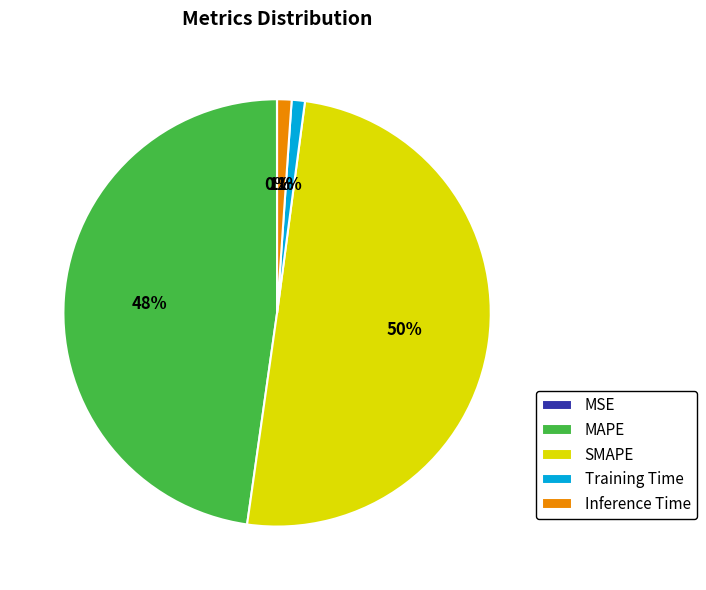

Does Training Time represent more than half of the total?

No